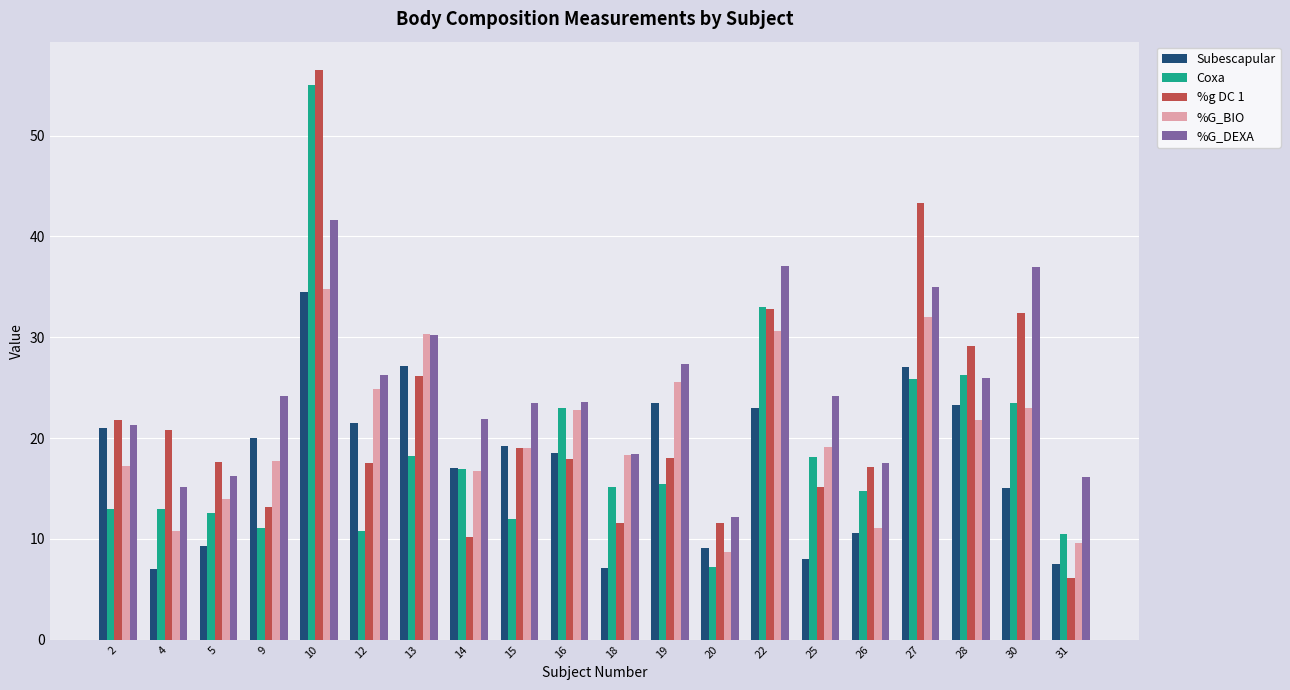

What is the spread (max minus min) of values at 18?

11.3